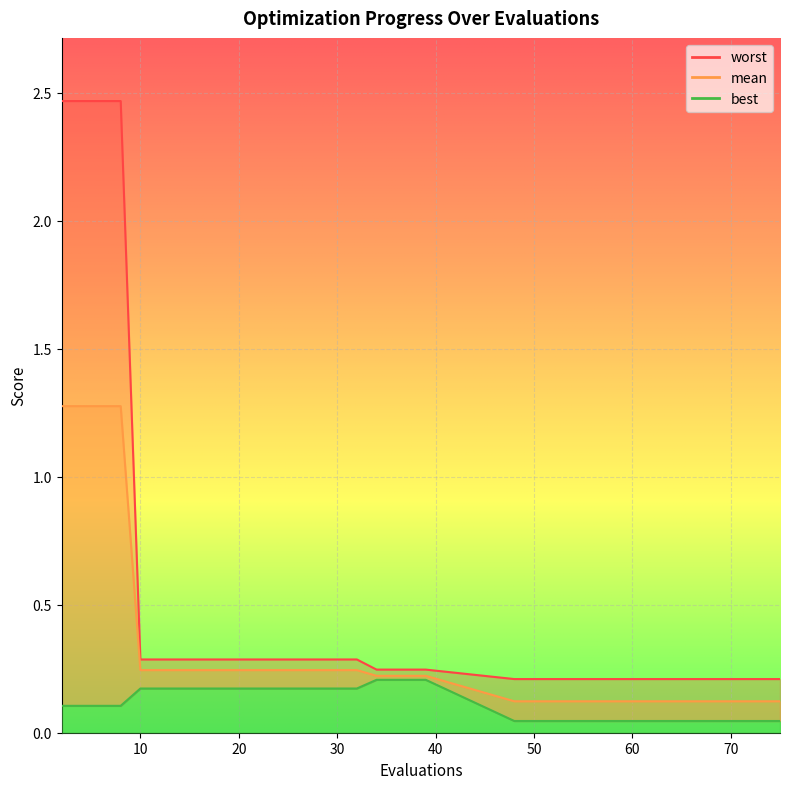

What is the spread (max minus min) of values at 48?

0.2